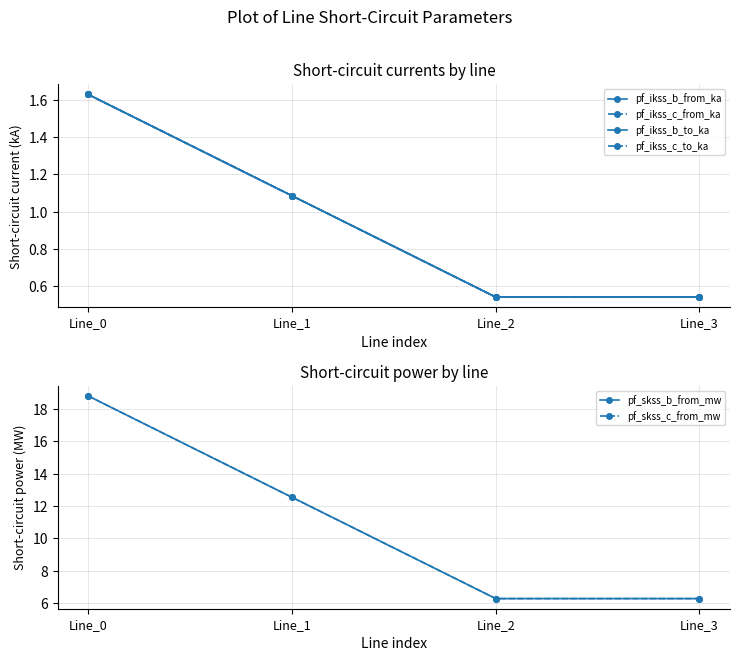

What is the difference between the pf_ikss_c_to_ka values at Line_1 and Line_0?

0.5